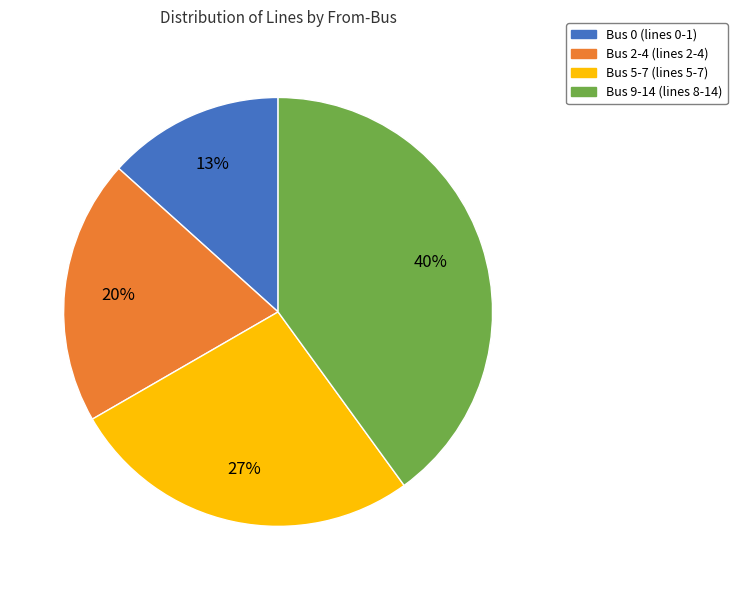

Is the sum of Bus 9-14 (lines 8-14) and Bus 2-4 (lines 2-4) greater than half?

Yes